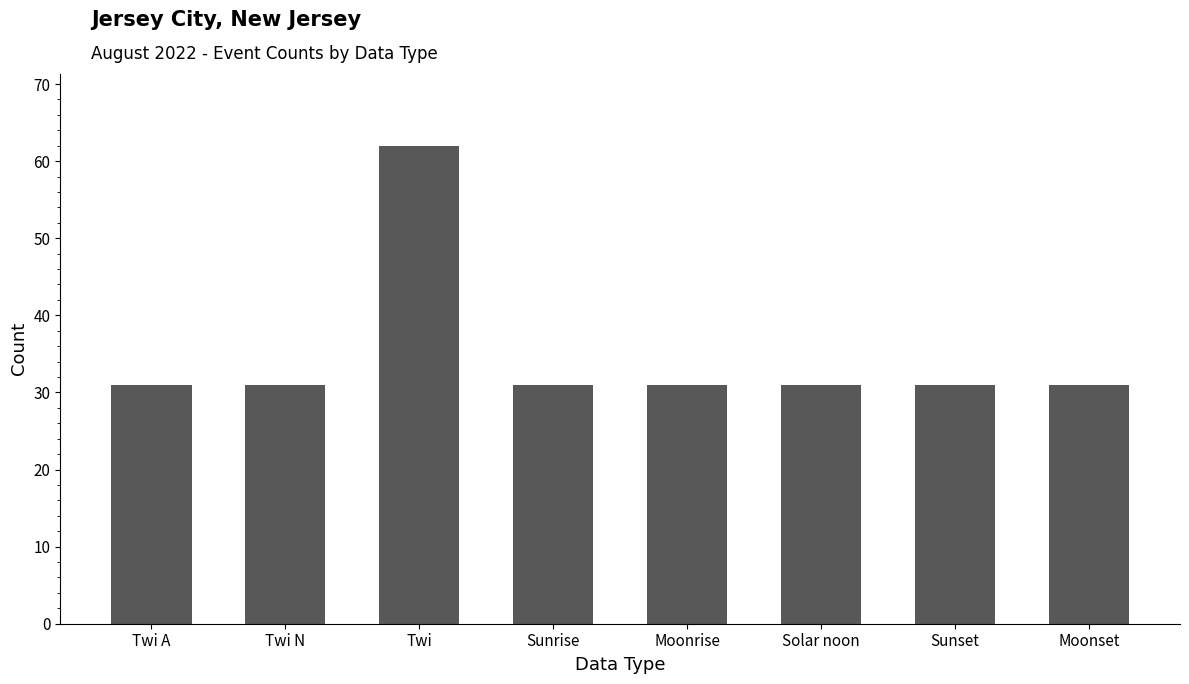

What is the value of the 3rd bar from the left?

62